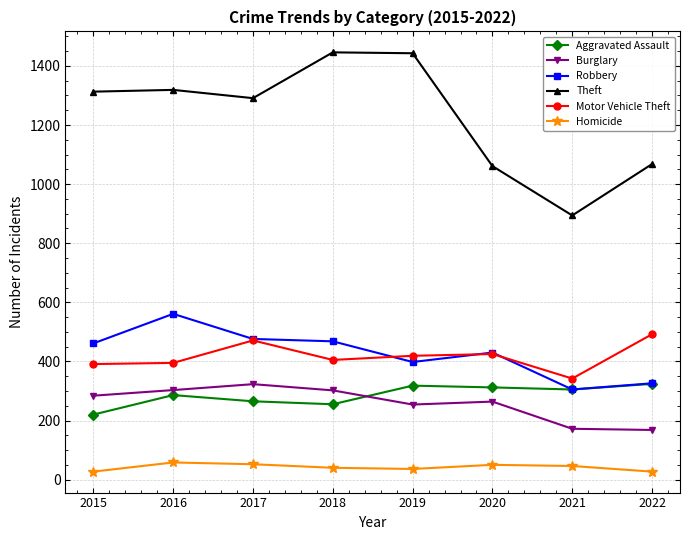

True or false: Motor Vehicle Theft and Burglary intersect in this chart.

False